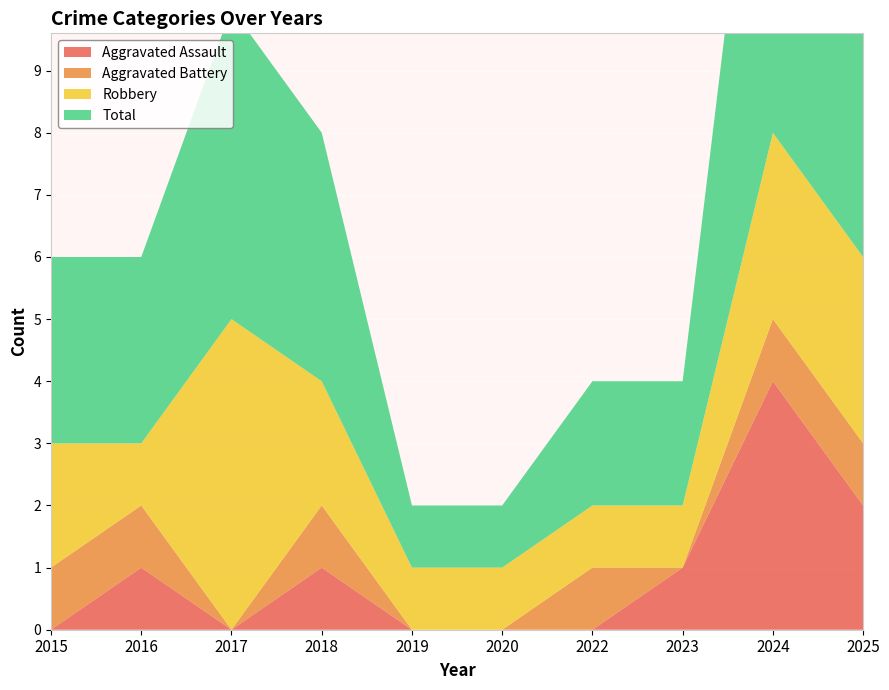

Reading right to left, extract all data points from this chart.

Aggravated Assault: 2	4	1	0	0	0	1	0	1	0
Aggravated Battery: 1	1	0	1	0	0	1	0	1	1
Robbery: 3	3	1	1	1	1	2	5	1	2
Total: 6	8	2	2	1	1	4	5	3	3